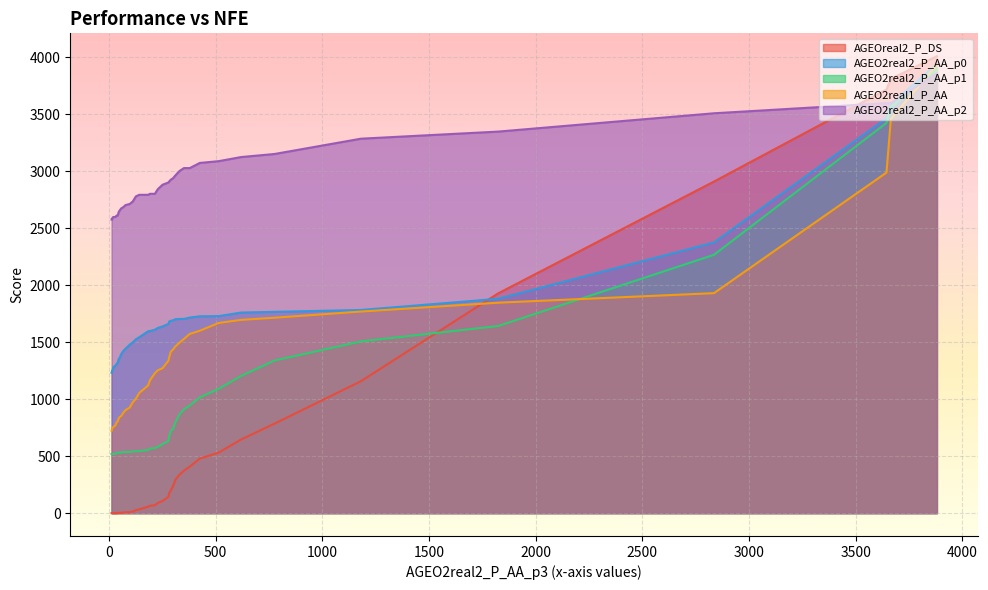

How many categories are shown in the chart?

39